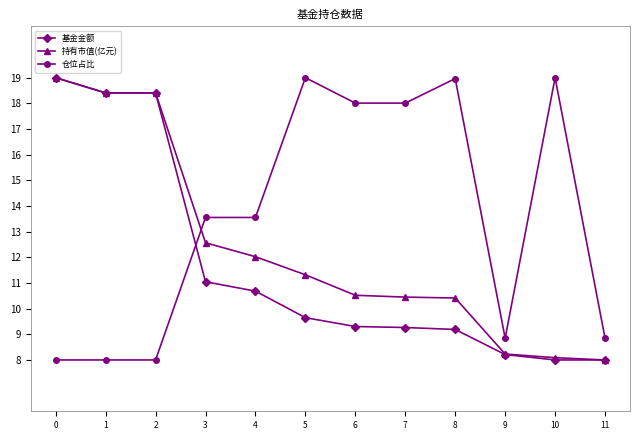

What is the average value of the 基金金额 series?

11.6